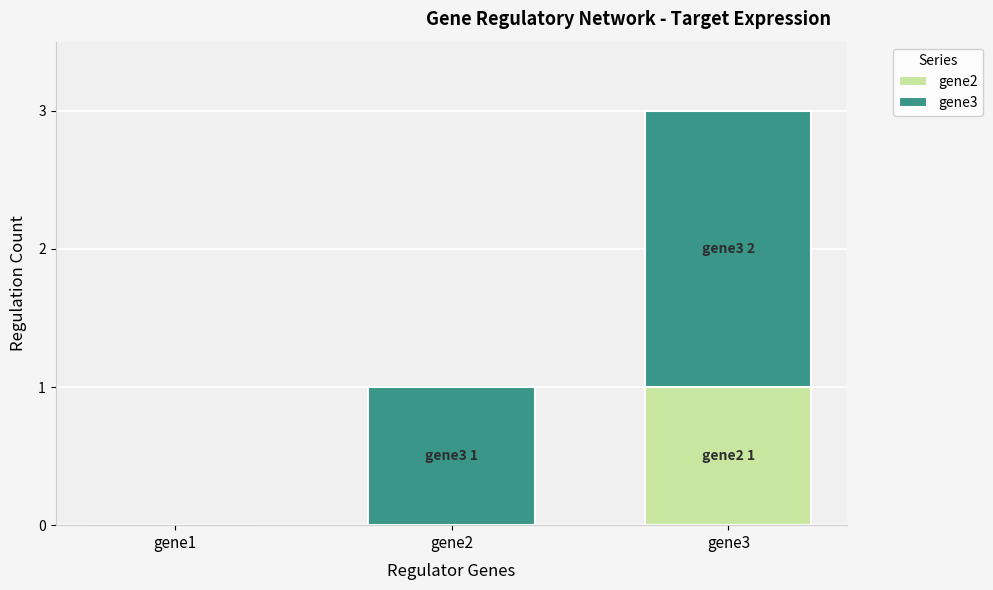

True or false: gene2 has a value of 0 at gene2.

True